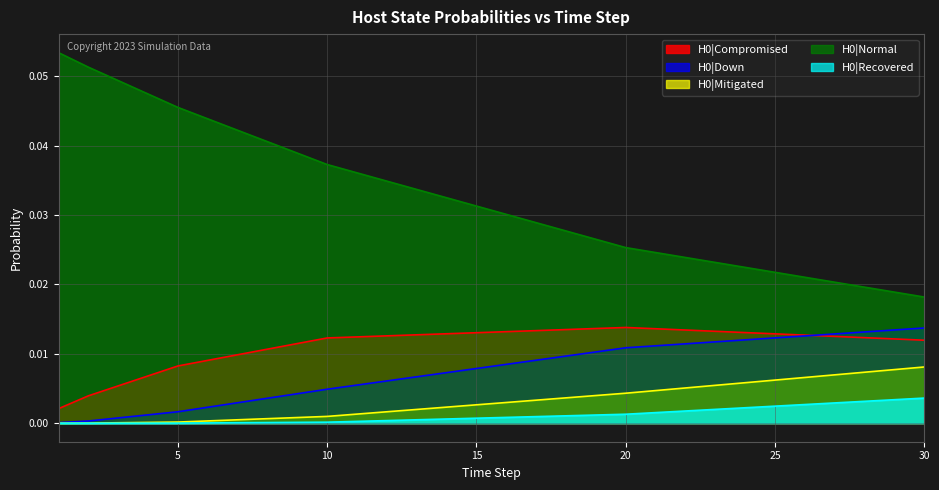

Is the value of H0|Recovered at 30 greater than the value of H0|Down at 5?

Yes